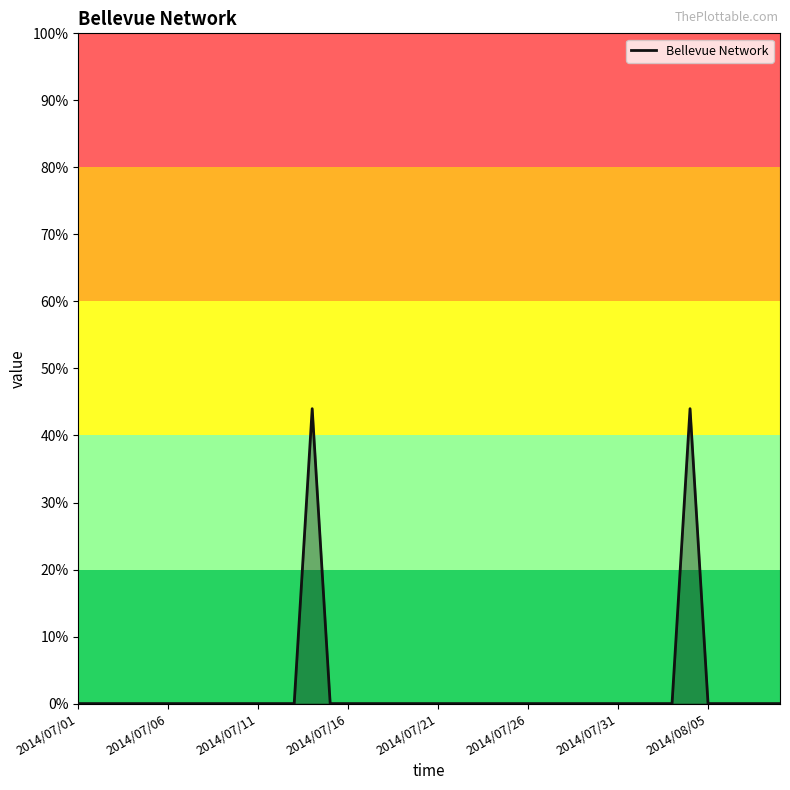

What is the difference between the maximum and minimum values?

44